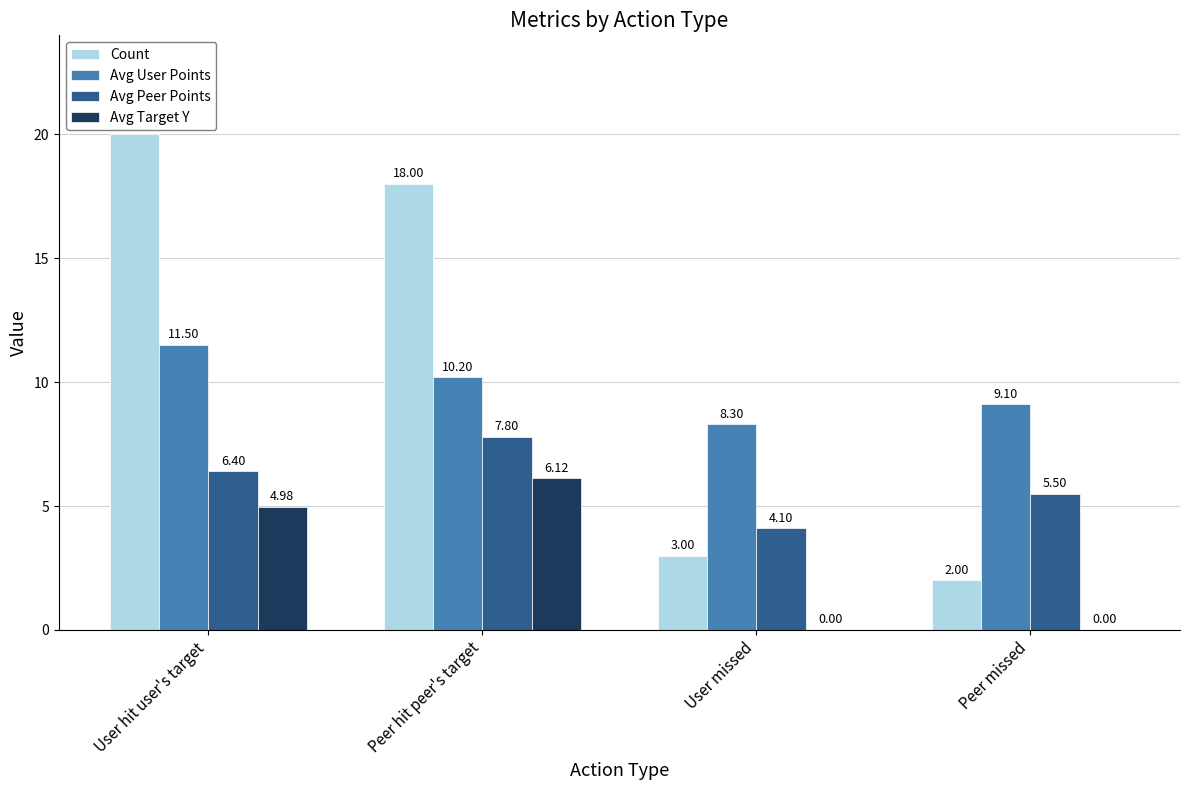

What is the greatest value displayed?

20.0